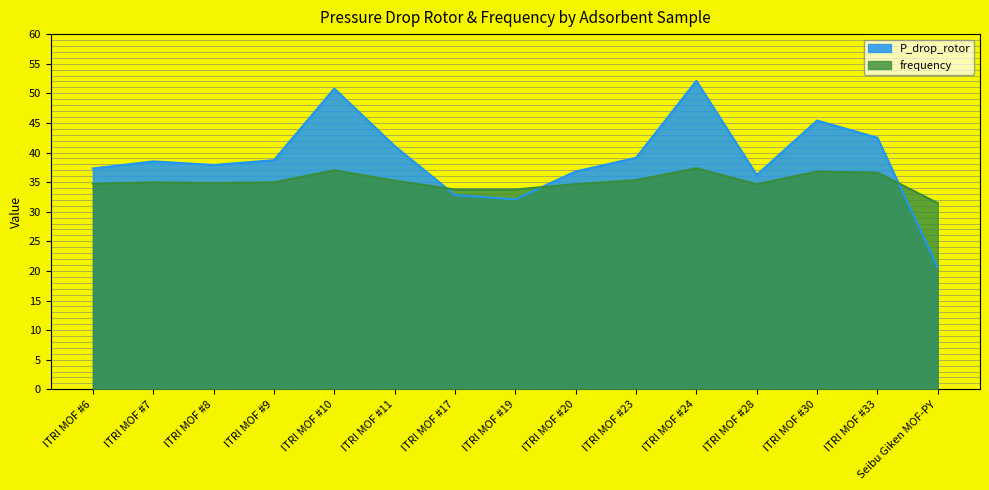

True or false: frequency and P_drop_rotor intersect in this chart.

True